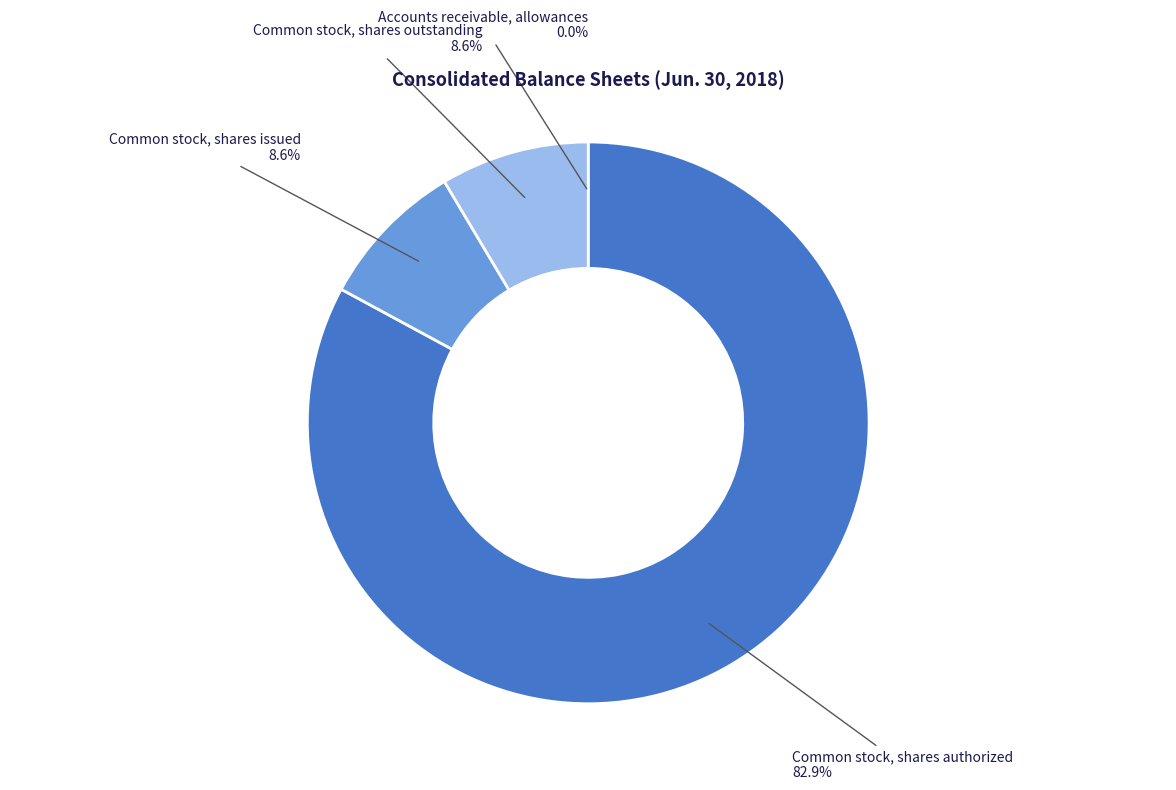

True or false: Common stock, shares outstanding accounts for 2% of the total.

False